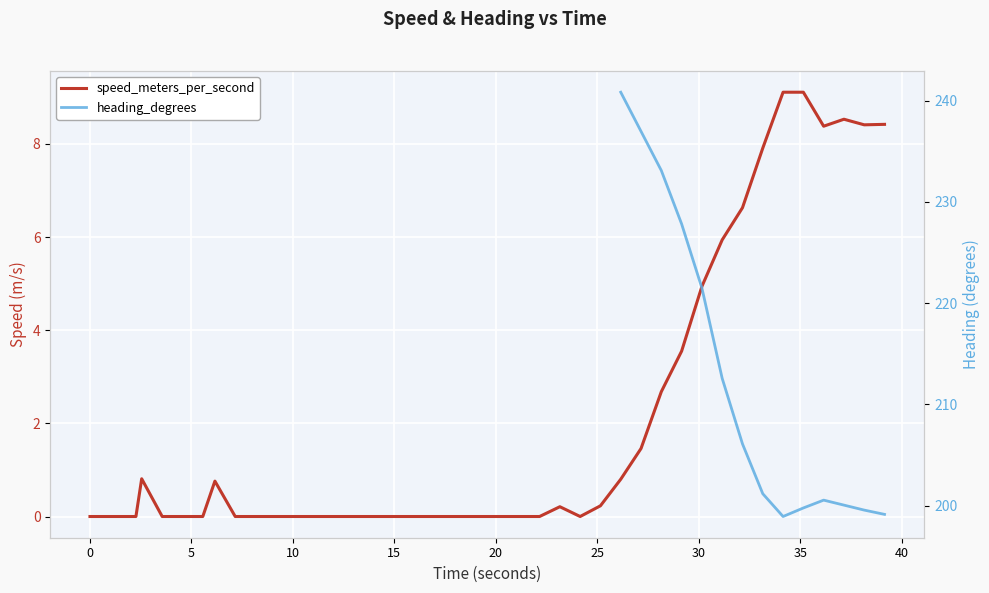

What is the label of the 21st point from the left?

20